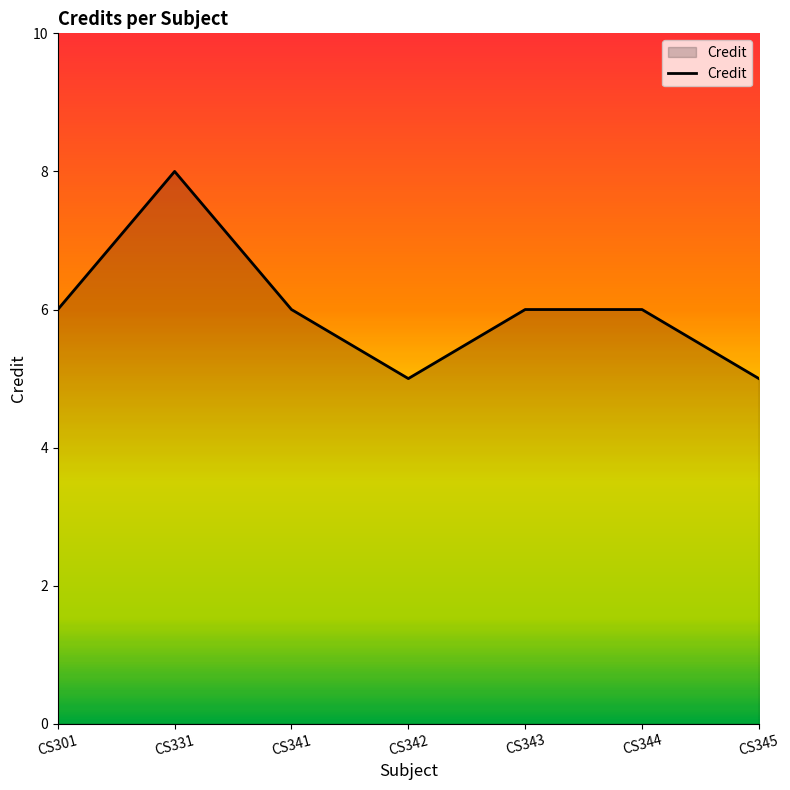

True or false: the data has more than 2 interior local peaks.

False